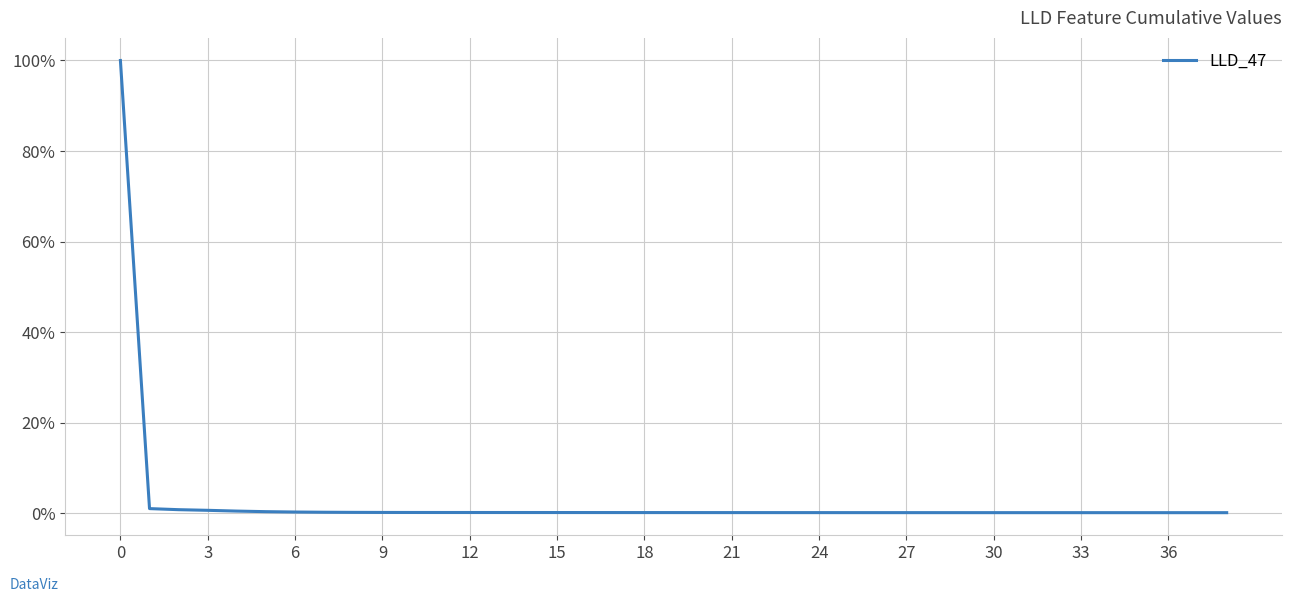

What is the sum of all values?

106.5